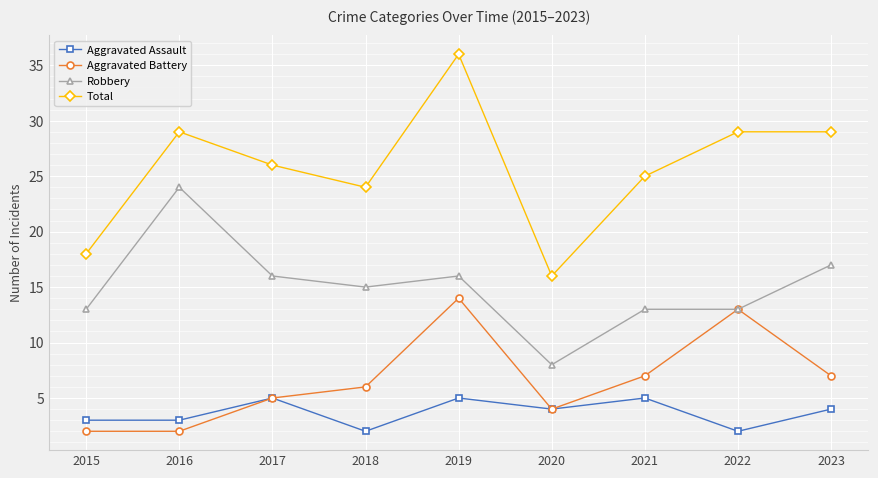

True or false: Robbery and Total intersect in this chart.

False